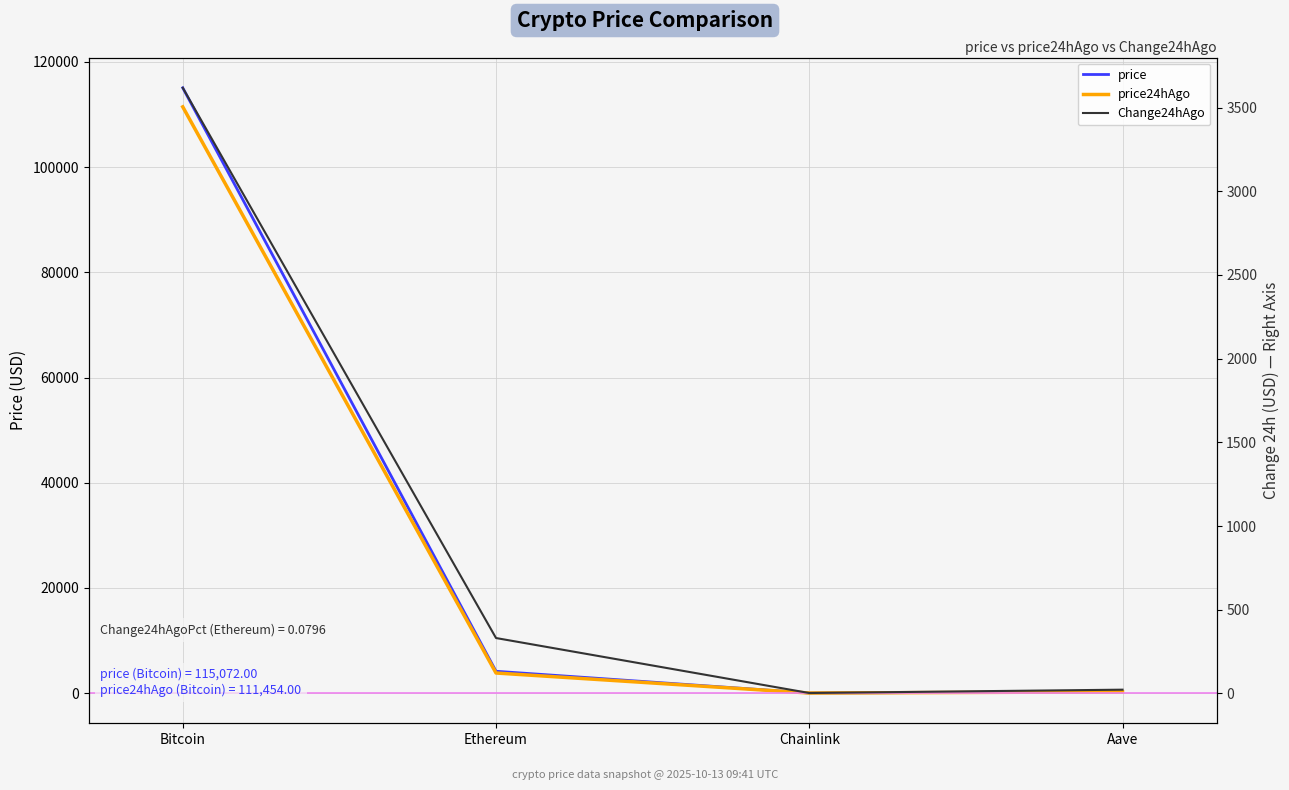

How many distinct data groups are displayed?

3